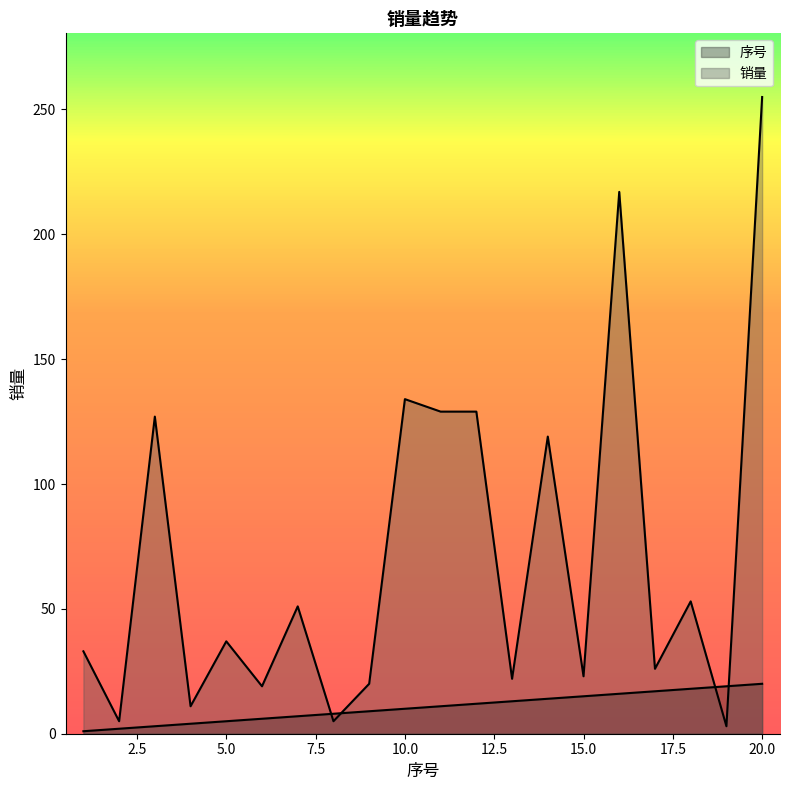

How many times do 序号 and 销量 cross each other?

4